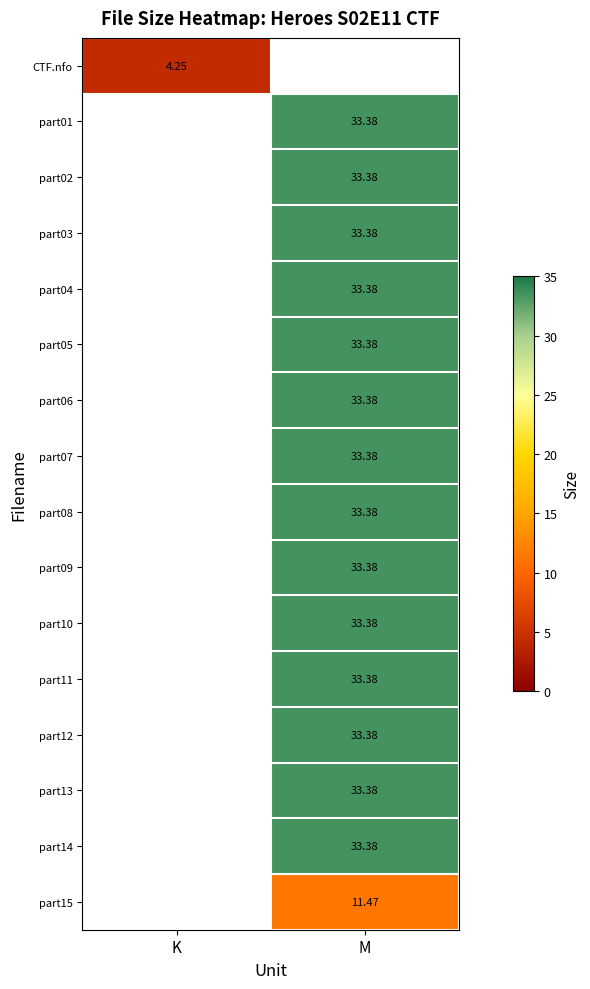

Is it true that part01 equals 58.8 at M?

False